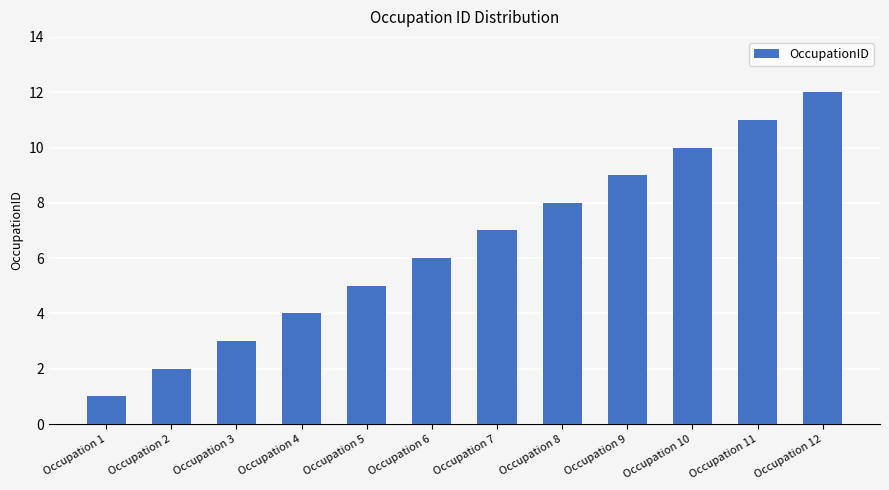

Which has a higher value, Occupation 9 or Occupation 2?

Occupation 9